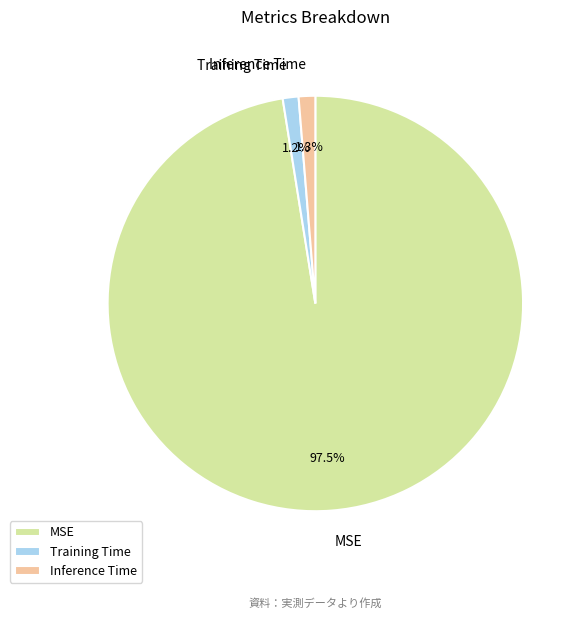

To the nearest percent, what percentage of the pie is Training Time?

1%